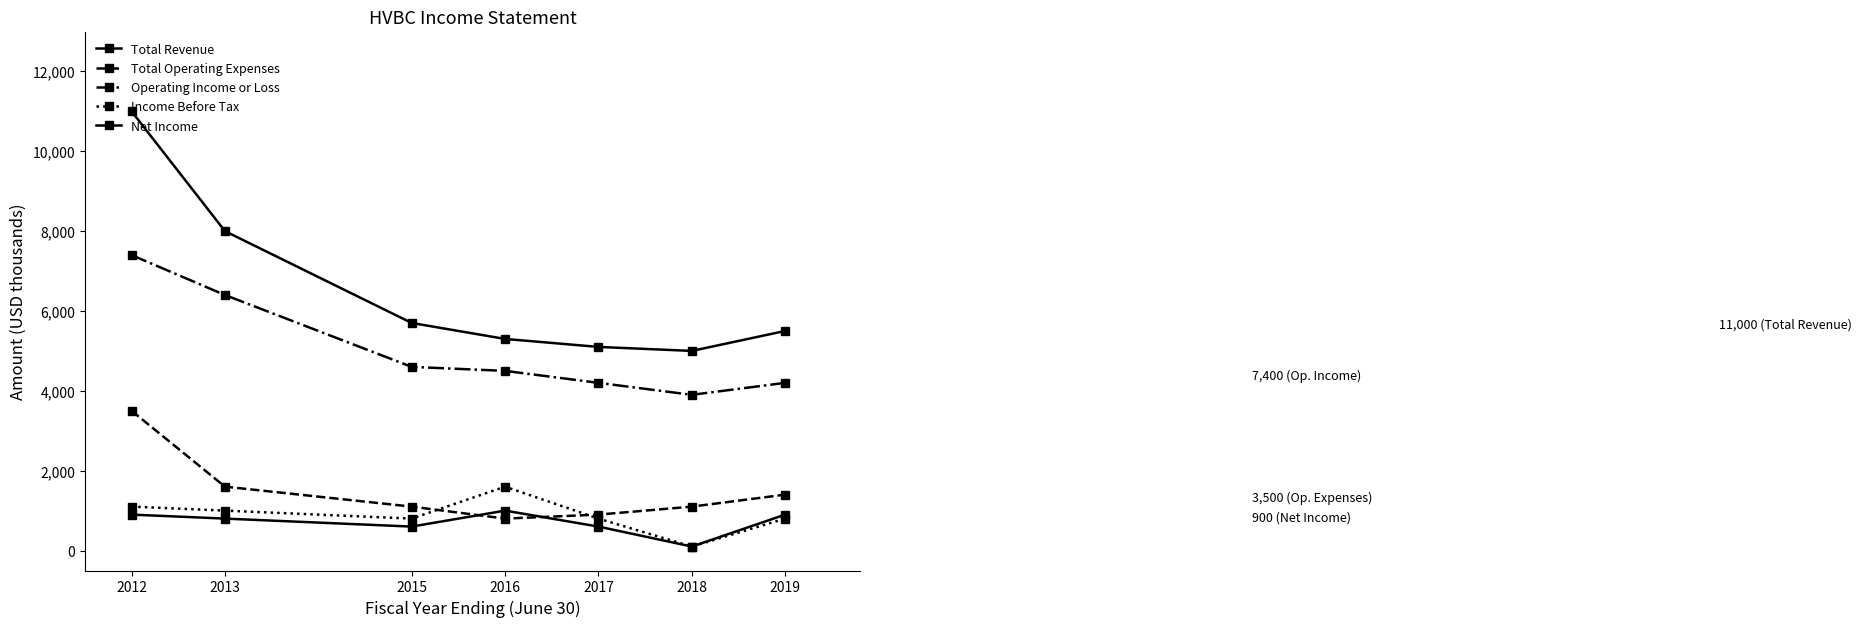

Between 2018 and 2019, which series saw the biggest shift?

Net Income